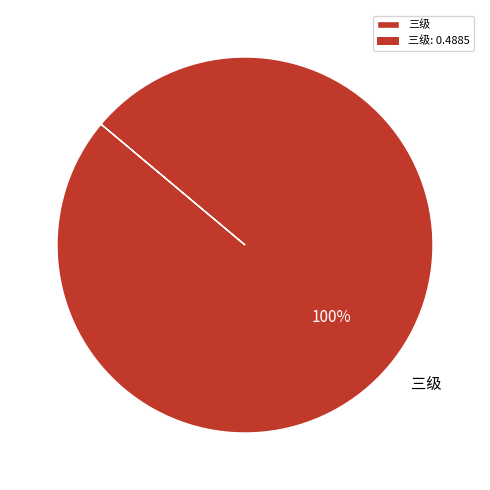

Rank the categories by value from lowest to highest.

三级